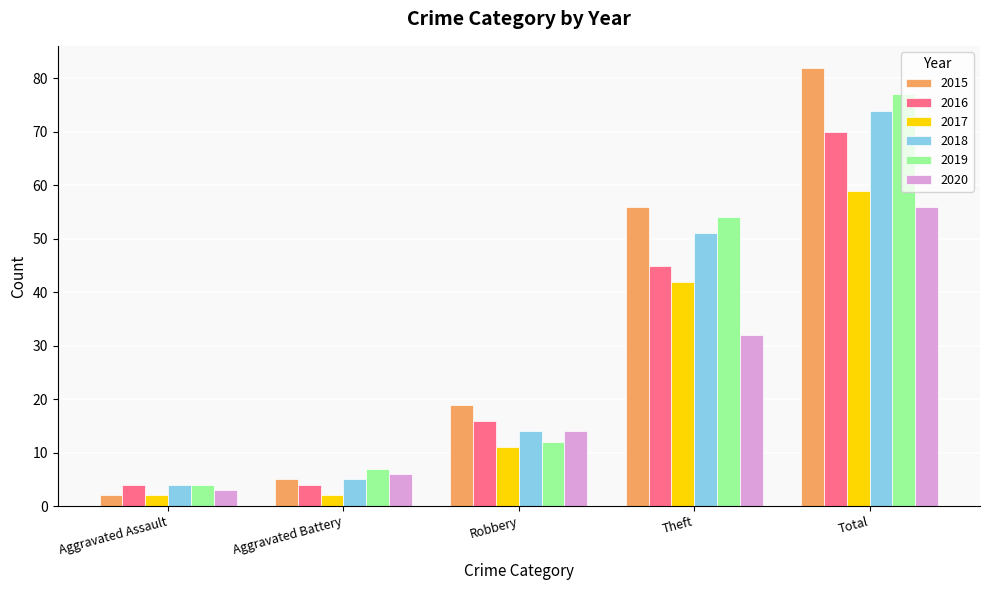

What is the difference between the second highest and second lowest values in the 2018 series?

46